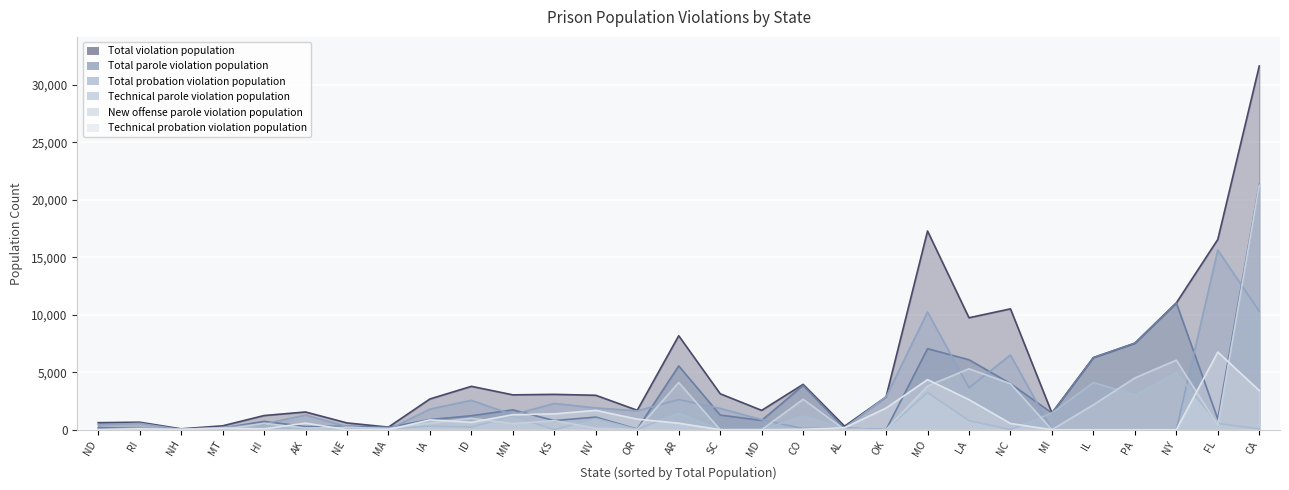

Is it true that Total probation violation population equals -8172 at IL?

False